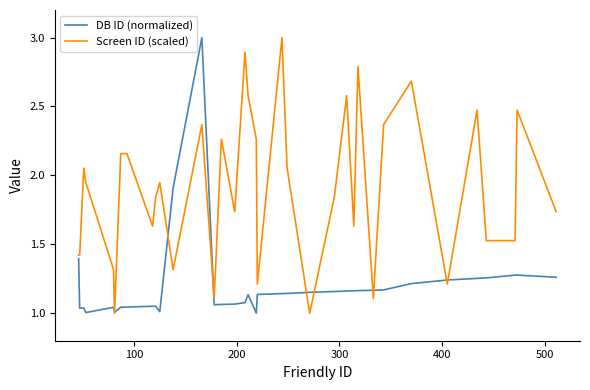

What is the maximum value for Screen ID (scaled)?

3.0